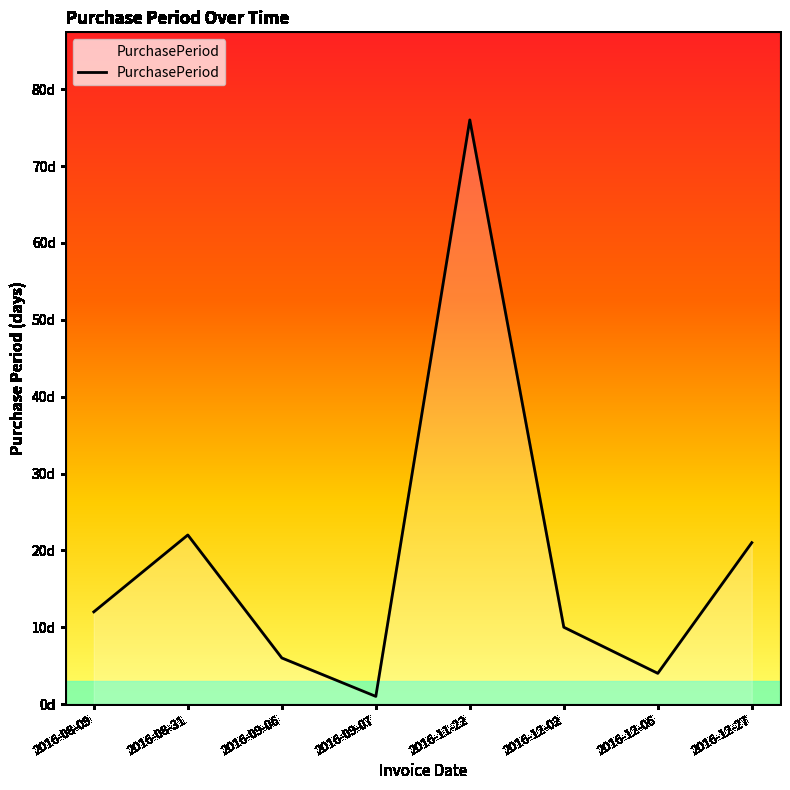

List the labels in order of value, smallest first.

2016-09-07, 2016-12-06, 2016-09-06, 2016-12-02, 2016-08-09, 2016-12-27, 2016-08-31, 2016-11-22